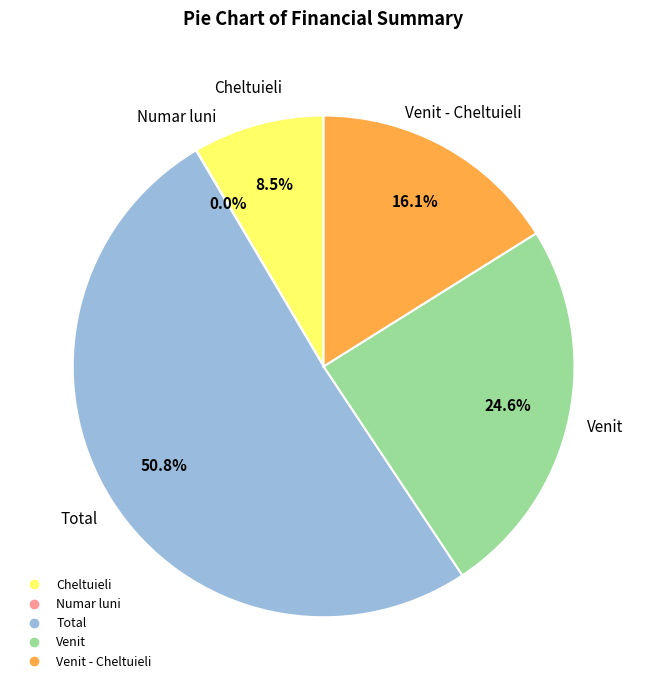

Does any single category account for the majority?

Yes